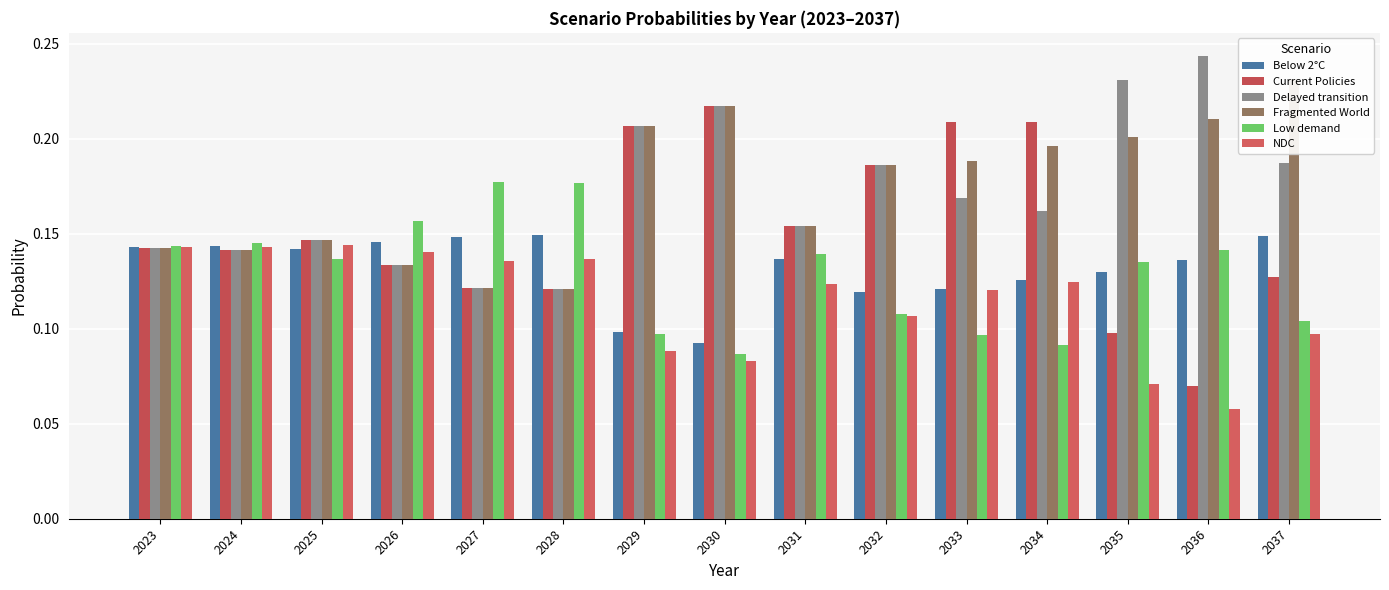

Reading left to right, transcribe all the data shown in this chart.

Below 2°C: 0.1	0.1	0.1	0.1	0.1	0.1	0.1	0.1	0.1	0.1	0.1	0.1	0.1	0.1	0.1
Current Policies: 0.1	0.1	0.1	0.1	0.1	0.1	0.2	0.2	0.2	0.2	0.2	0.2	0.1	0.1	0.1
Delayed transition: 0.1	0.1	0.1	0.1	0.1	0.1	0.2	0.2	0.2	0.2	0.2	0.2	0.2	0.2	0.2
Fragmented World: 0.1	0.1	0.1	0.1	0.1	0.1	0.2	0.2	0.2	0.2	0.2	0.2	0.2	0.2	0.2
Low demand: 0.1	0.1	0.1	0.2	0.2	0.2	0.1	0.1	0.1	0.1	0.1	0.1	0.1	0.1	0.1
NDC: 0.1	0.1	0.1	0.1	0.1	0.1	0.1	0.1	0.1	0.1	0.1	0.1	0.1	0.1	0.1